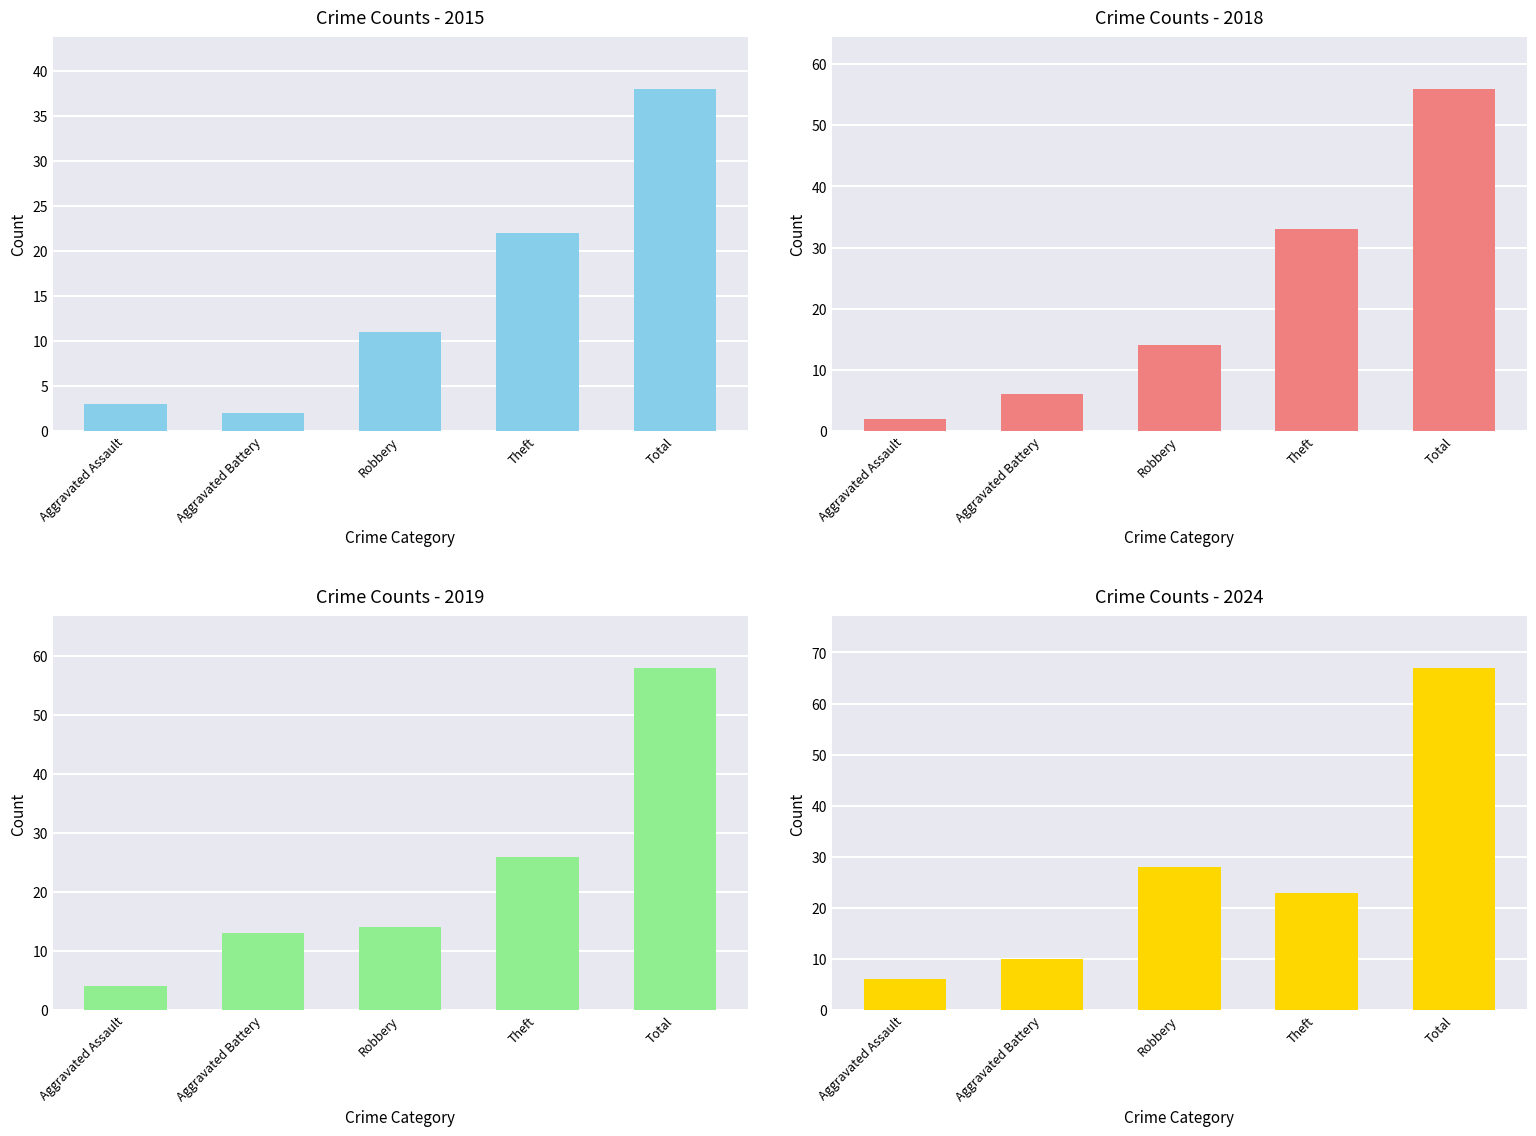

Which label corresponds to the largest value in the chart?

Total